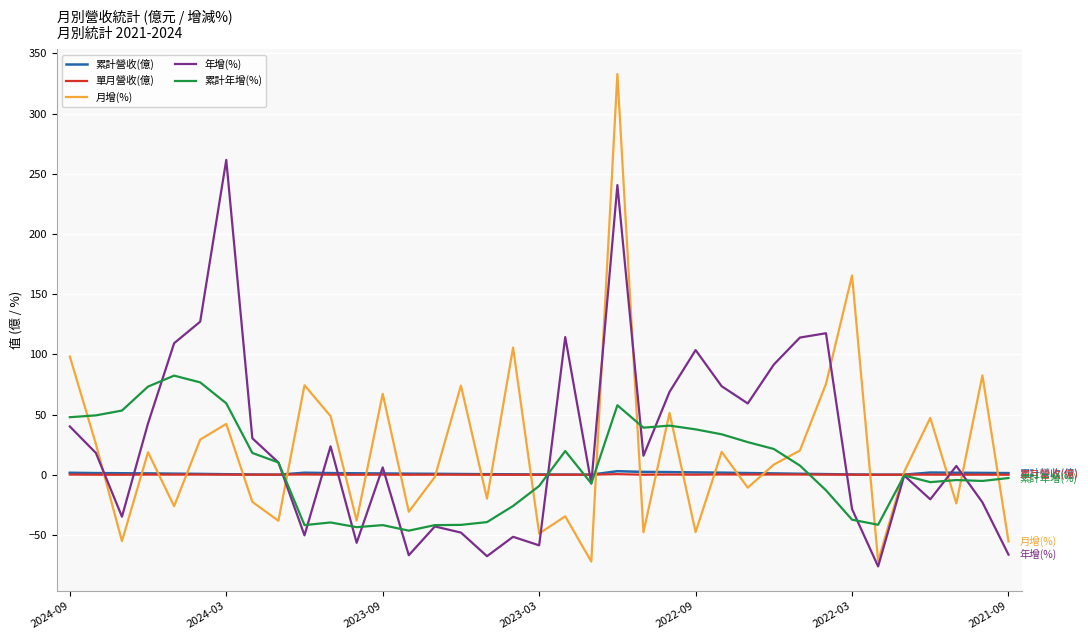

Which series has the largest range (max minus min)?

月增(%)